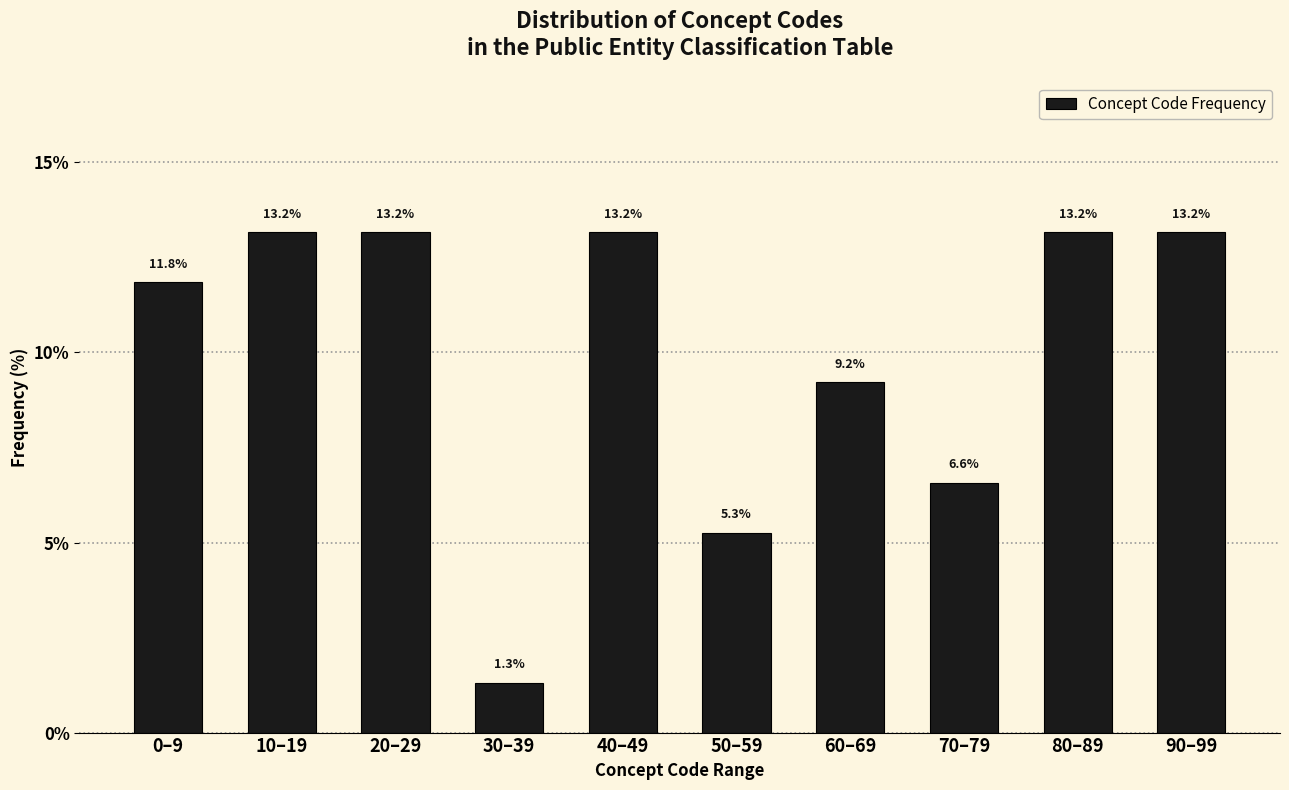

Reading left to right, what are all the values shown in this chart?

0–9=11.8	10–19=13.2	20–29=13.2	30–39=1.3	40–49=13.2	50–59=5.3	60–69=9.2	70–79=6.6	80–89=13.2	90–99=13.2